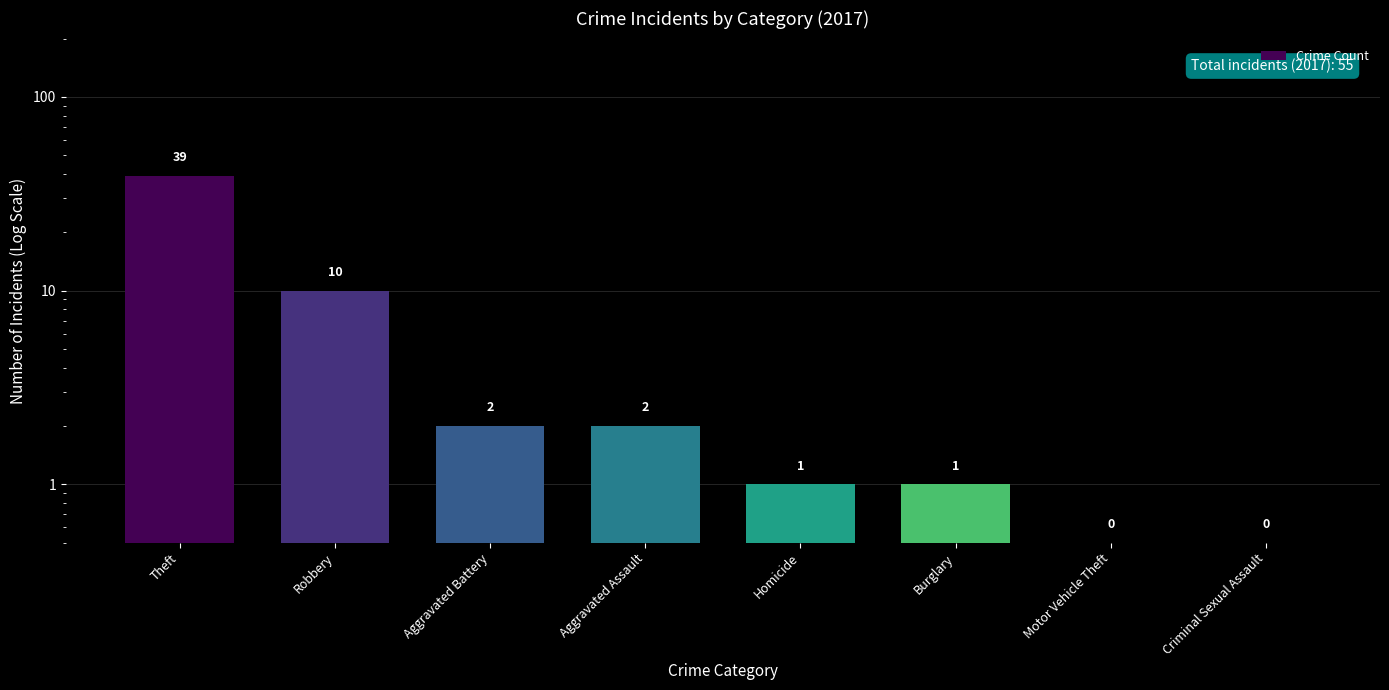

How many bars are there in total?

8